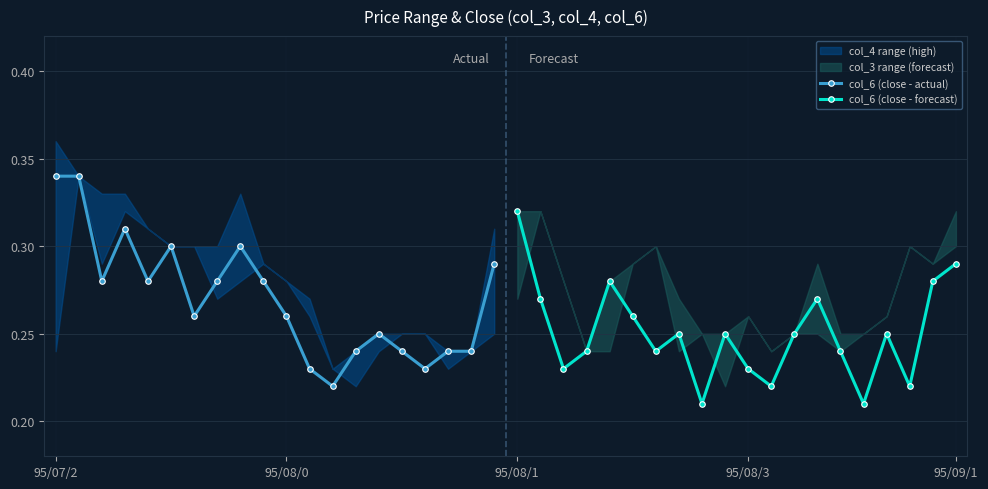

What is the difference between the maximum and minimum values in the col_6 (close - actual) series?

0.1